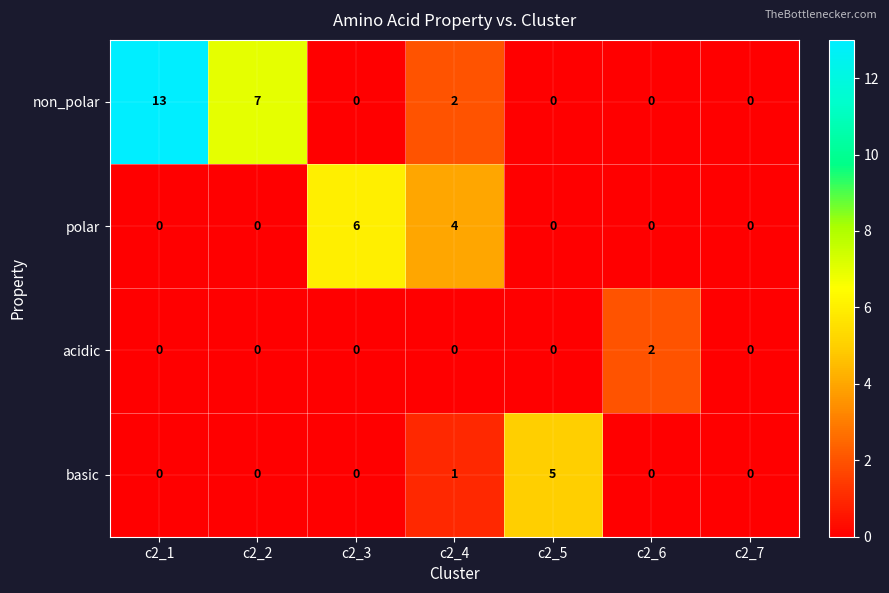

Reading right to left, transcribe all the data shown in this chart.

non_polar: c2_7=0	c2_6=0	c2_5=0	c2_4=2	c2_3=0	c2_2=7	c2_1=13
polar: c2_7=0	c2_6=0	c2_5=0	c2_4=4	c2_3=6	c2_2=0	c2_1=0
acidic: c2_7=0	c2_6=2	c2_5=0	c2_4=0	c2_3=0	c2_2=0	c2_1=0
basic: c2_7=0	c2_6=0	c2_5=5	c2_4=1	c2_3=0	c2_2=0	c2_1=0